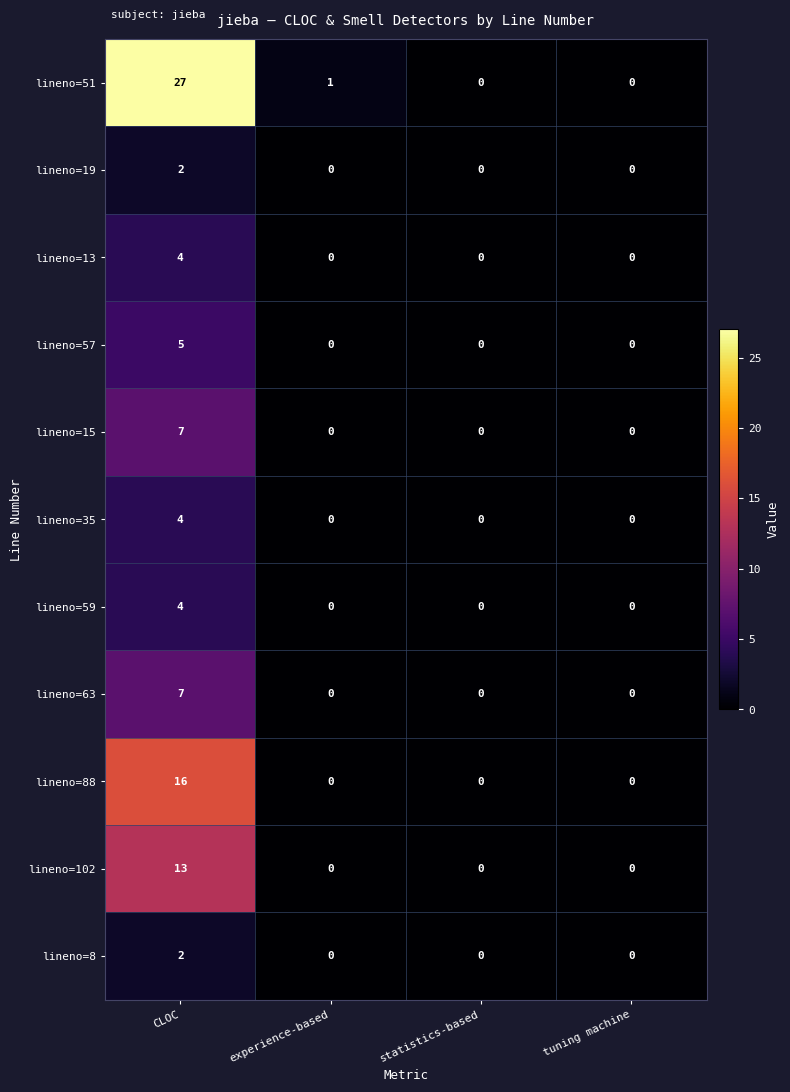

The value of lineno=35 at statistics-based is -2. True or false?

False